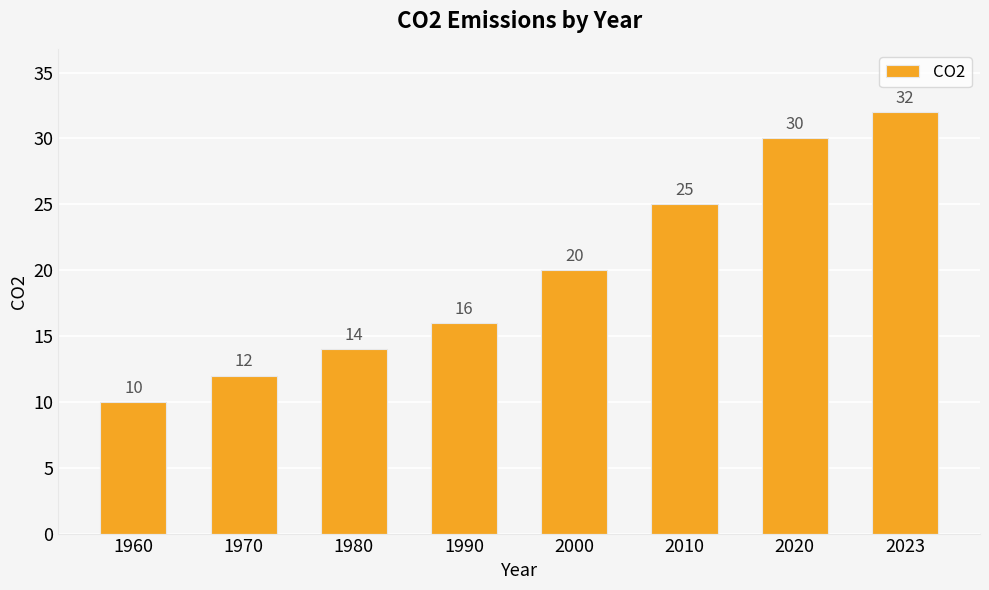

What value does the data have at 1990, to the nearest 5?

15